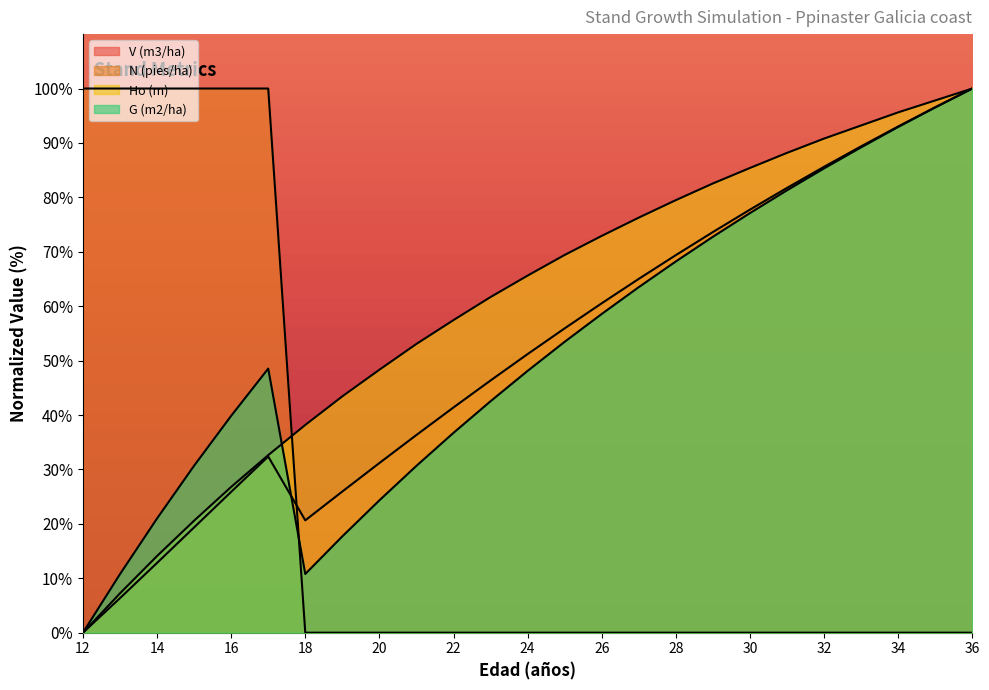

Is the value of G (m2/ha) at 16 greater than the value of Ho (m) at 22?

No